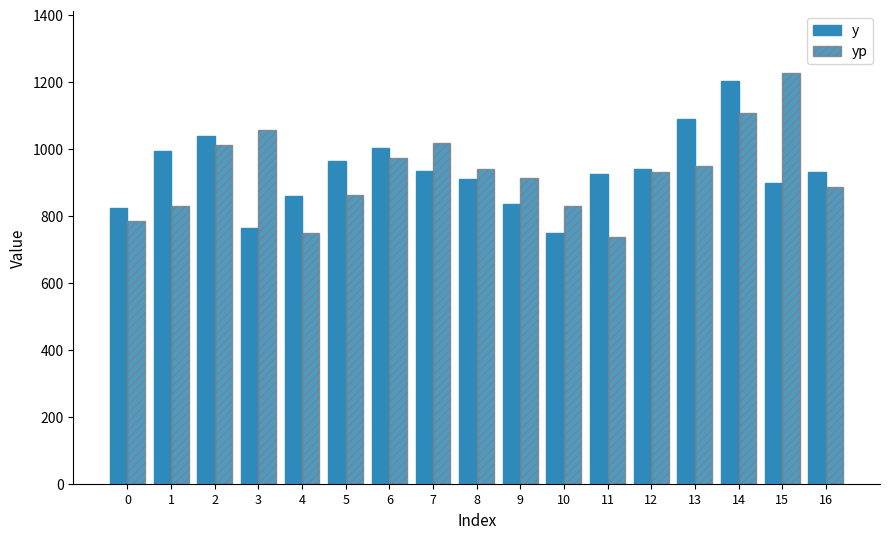

Rank the series by their maximum value, from lowest to highest.

y, yp